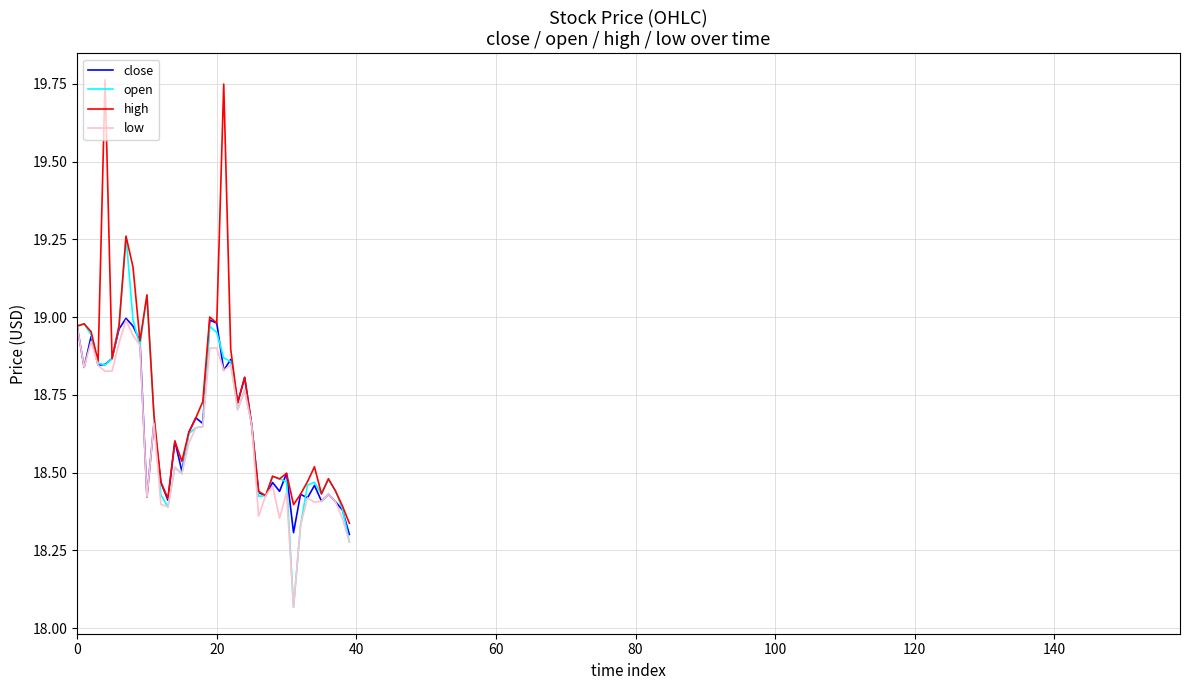

In close, how many points are lower than both neighbors (excluding endpoints)?

13